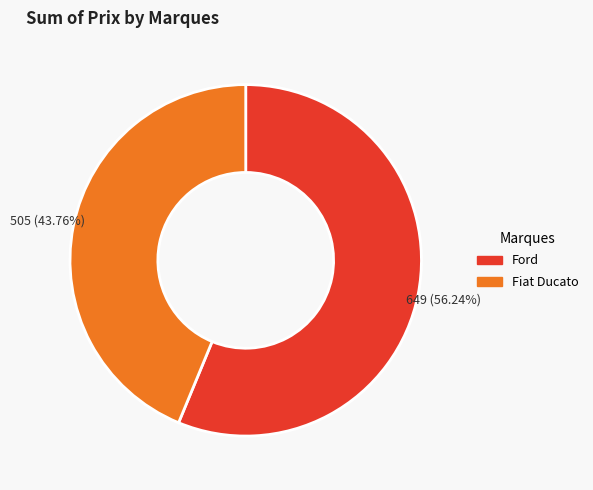

What percentage is the Fiat Ducato slice, to the nearest percent?

44%